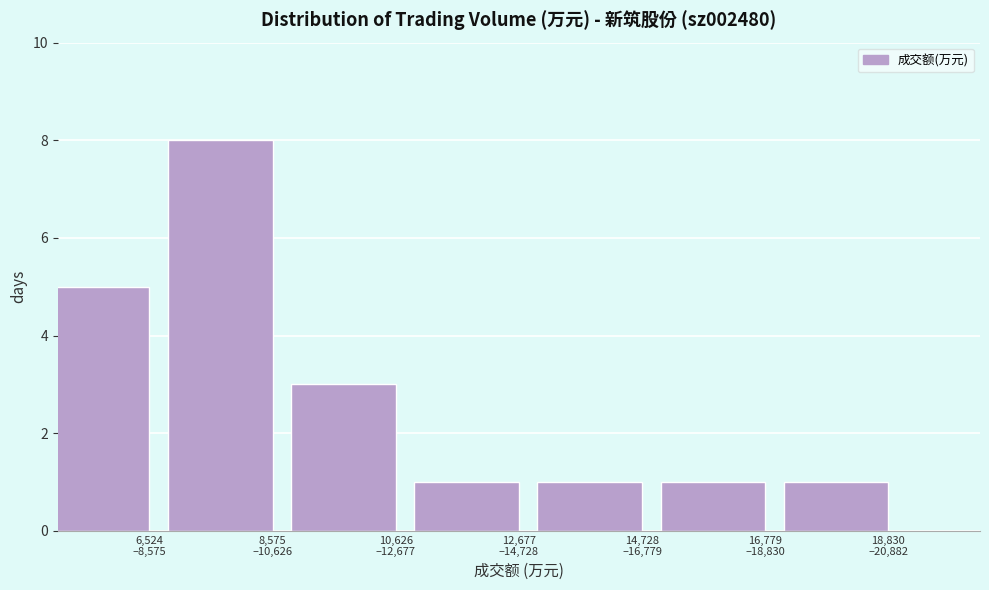

Reading right to left, list all the values displayed in this chart.

1	1	1	1	3	8	5